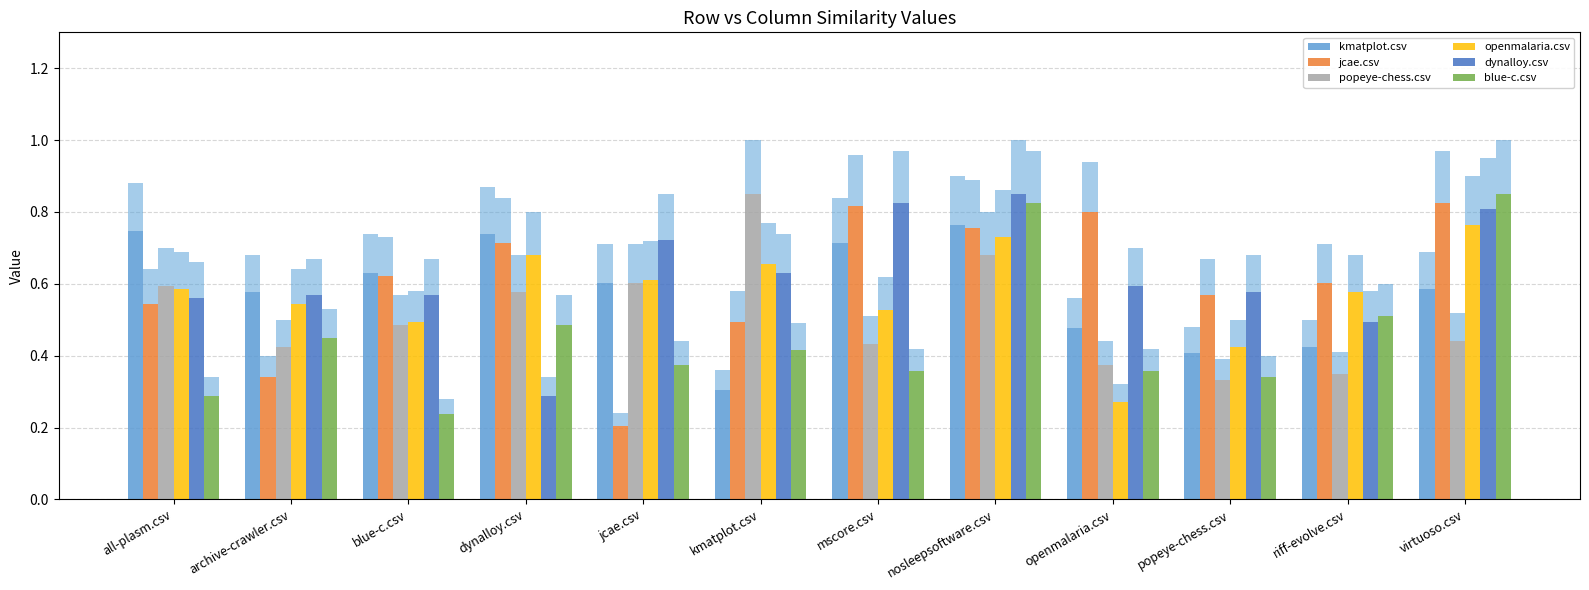

Which series has the largest range (max minus min)?

jcae.csv